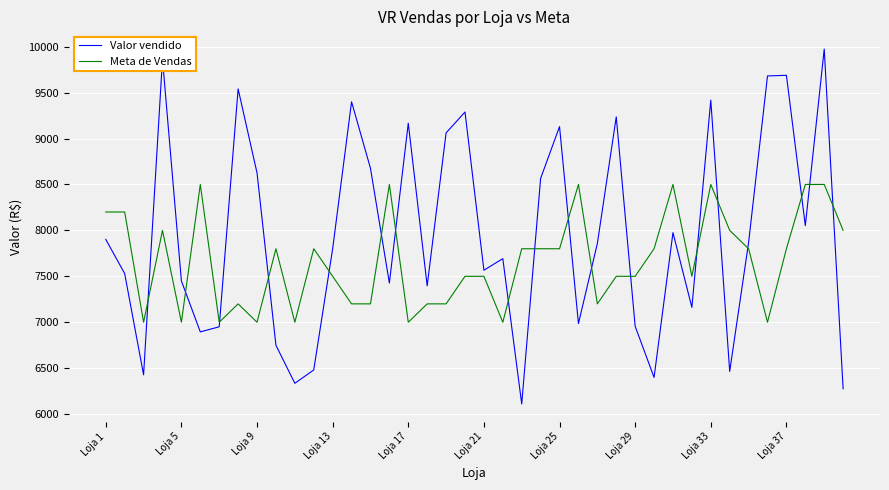

How many values in the Meta de Vendas series are below 7800?

20